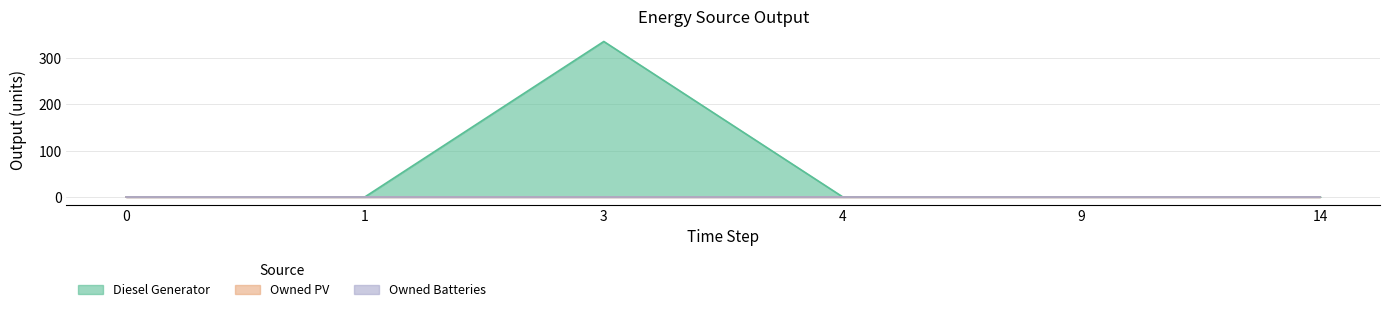

True or false: Diesel Generator has more than 1 interior local peaks.

False